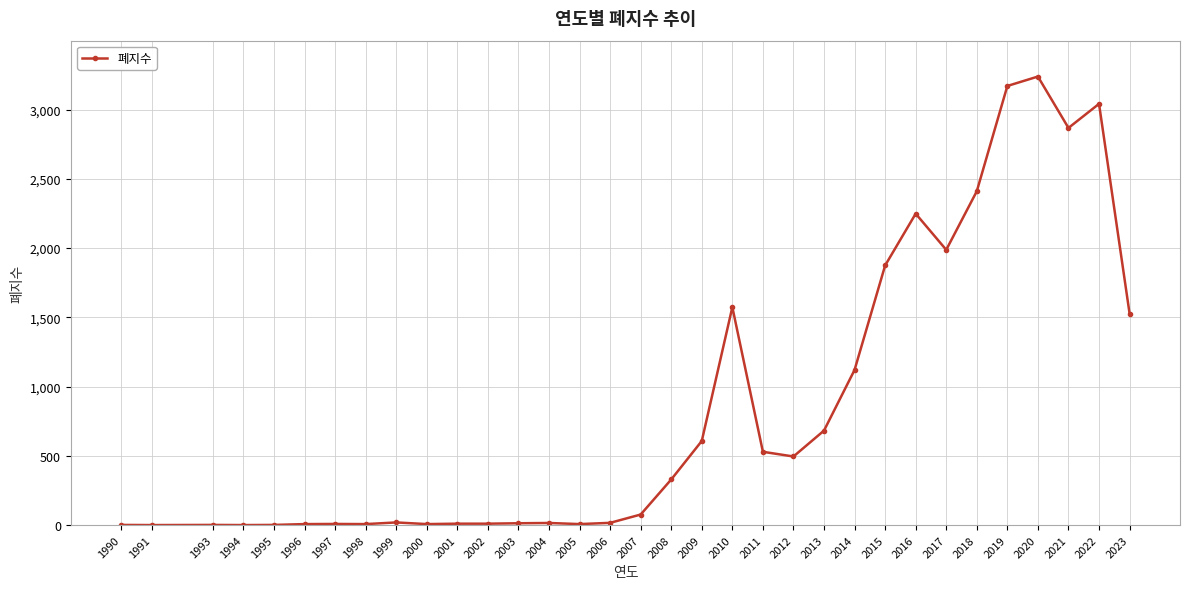

True or false: there are more than 2 points higher than both neighbors.

True